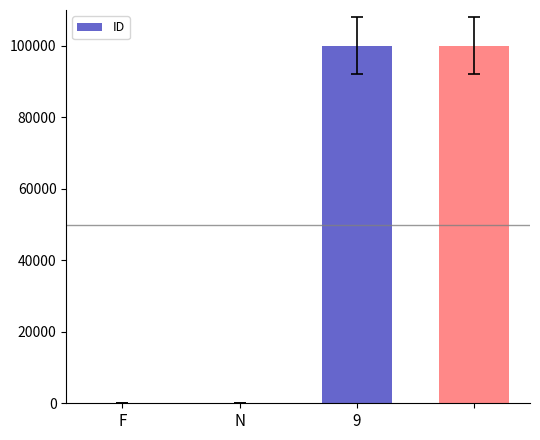

What is the sum of all values?

200000